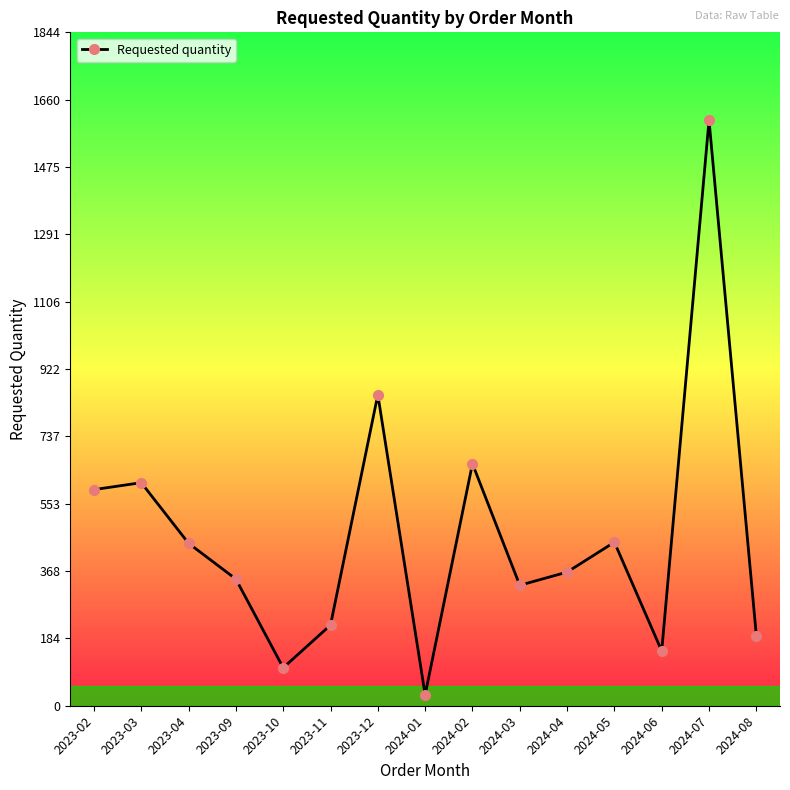

What is the difference between the maximum and second lowest values?

1500